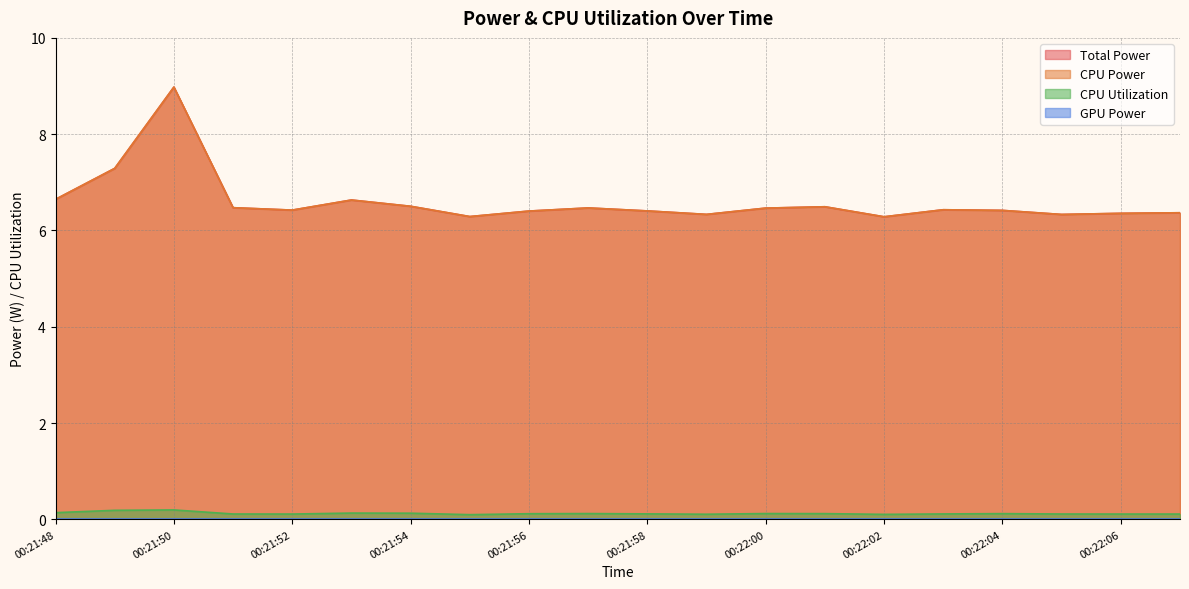

What is the value of the CPU Utilization point at the 15th from the left?

0.1